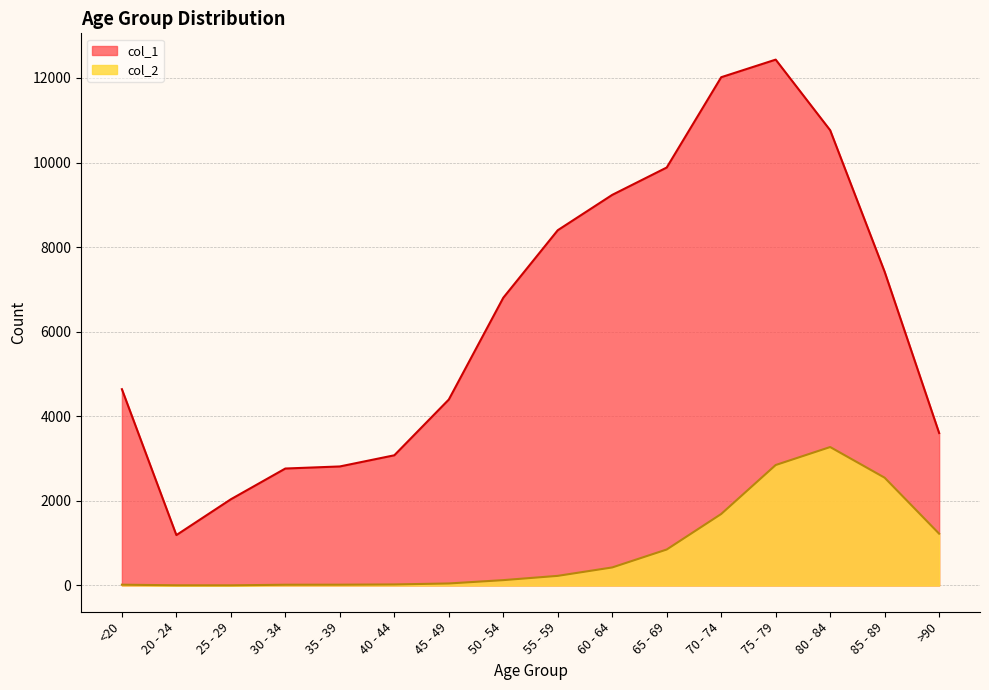

What is the label of the 4th point from the left?

30 - 34